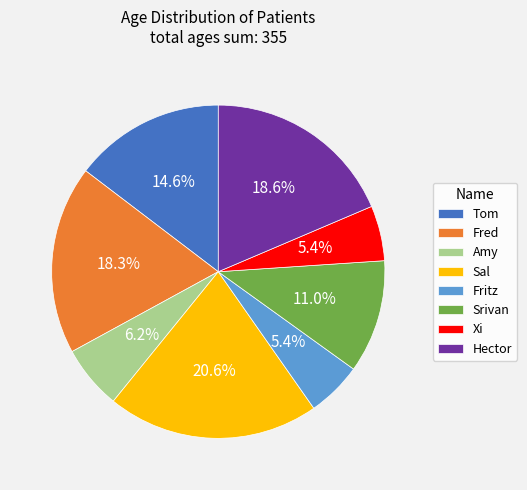

True or false: Xi accounts for 5% of the total.

True